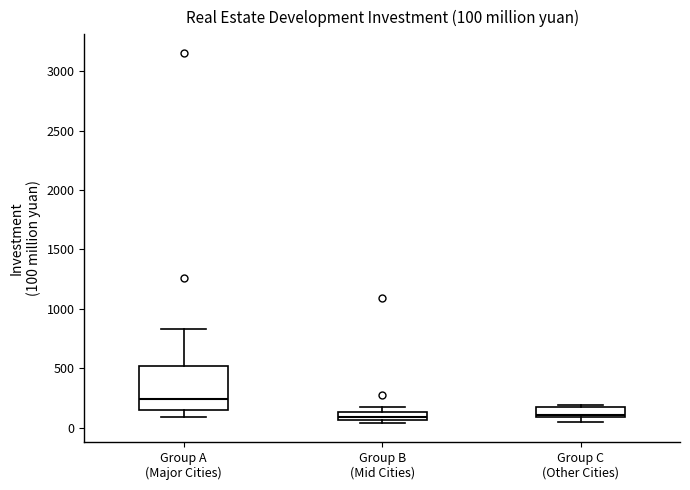

Comparing the boxes themselves (not the whiskers), which one is the tallest?

Group A (Major Cities)